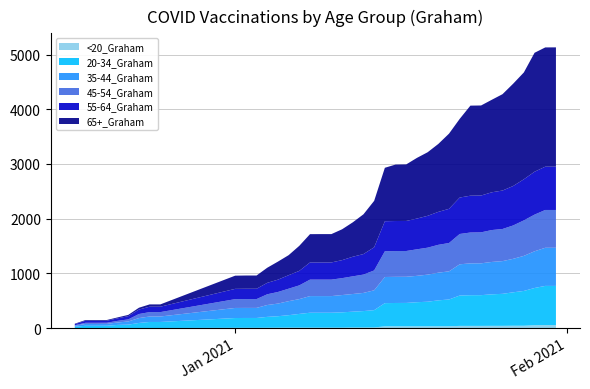

Reading left to right, transcribe all the data shown in this chart.

<20_Graham: 12/17/2020=1	12/18/2020=1	12/19/2020=1	12/20/2020=2	12/21/2020=2	12/22/2020=2	12/23/2020=2	12/24/2020=2	12/25/2020=2	1/1/2021=5	1/2/2021=5	1/3/2021=5	1/4/2021=6	1/5/2021=7	1/6/2021=8	1/7/2021=8	1/8/2021=8	1/9/2021=8	1/10/2021=8	1/11/2021=8	1/12/2021=11	1/13/2021=11	1/14/2021=12	1/15/2021=32	1/16/2021=32	1/17/2021=32	1/18/2021=32	1/19/2021=33	1/20/2021=33	1/21/2021=34	1/22/2021=40	1/23/2021=40	1/24/2021=40	1/25/2021=41	1/26/2021=41	1/27/2021=43	1/28/2021=43	1/29/2021=52	1/30/2021=55	1/31/2021=55
20-34_Graham: 12/17/2020=24	12/18/2020=41	12/19/2020=41	12/20/2020=41	12/21/2020=56	12/22/2020=61	12/23/2020=92	12/24/2020=110	12/25/2020=110	1/1/2021=179	1/2/2021=180	1/3/2021=180	1/4/2021=199	1/5/2021=210	1/6/2021=228	1/7/2021=251	1/8/2021=273	1/9/2021=273	1/10/2021=273	1/11/2021=280	1/12/2021=289	1/13/2021=300	1/14/2021=316	1/15/2021=424	1/16/2021=427	1/17/2021=428	1/18/2021=441	1/19/2021=449	1/20/2021=474	1/21/2021=489	1/22/2021=555	1/23/2021=561	1/24/2021=562	1/25/2021=576	1/26/2021=585	1/27/2021=611	1/28/2021=636	1/29/2021=681	1/30/2021=716	1/31/2021=716
35-44_Graham: 12/17/2020=17	12/18/2020=34	12/19/2020=34	12/20/2020=34	12/21/2020=44	12/22/2020=58	12/23/2020=89	12/24/2020=100	12/25/2020=100	1/1/2021=184	1/2/2021=184	1/3/2021=184	1/4/2021=217	1/5/2021=231	1/6/2021=256	1/7/2021=271	1/8/2021=304	1/9/2021=304	1/10/2021=304	1/11/2021=316	1/12/2021=323	1/13/2021=332	1/14/2021=363	1/15/2021=478	1/16/2021=478	1/17/2021=478	1/18/2021=482	1/19/2021=495	1/20/2021=506	1/21/2021=514	1/22/2021=571	1/23/2021=582	1/24/2021=582	1/25/2021=592	1/26/2021=598	1/27/2021=612	1/28/2021=641	1/29/2021=671	1/30/2021=697	1/31/2021=697
45-54_Graham: 12/17/2020=10	12/18/2020=21	12/19/2020=21	12/20/2020=21	12/21/2020=30	12/22/2020=38	12/23/2020=74	12/24/2020=80	12/25/2020=80	1/1/2021=161	1/2/2021=161	1/3/2021=161	1/4/2021=196	1/5/2021=212	1/6/2021=228	1/7/2021=251	1/8/2021=301	1/9/2021=301	1/10/2021=301	1/11/2021=309	1/12/2021=323	1/13/2021=335	1/14/2021=363	1/15/2021=470	1/16/2021=471	1/17/2021=471	1/18/2021=485	1/19/2021=493	1/20/2021=509	1/21/2021=518	1/22/2021=554	1/23/2021=564	1/24/2021=566	1/25/2021=583	1/26/2021=587	1/27/2021=610	1/28/2021=649	1/29/2021=670	1/30/2021=691	1/31/2021=691
55-64_Graham: 12/17/2020=19	12/18/2020=37	12/19/2020=37	12/20/2020=37	12/21/2020=46	12/22/2020=59	12/23/2020=82	12/24/2020=99	12/25/2020=99	1/1/2021=188	1/2/2021=189	1/3/2021=189	1/4/2021=209	1/5/2021=225	1/6/2021=247	1/7/2021=265	1/8/2021=314	1/9/2021=314	1/10/2021=314	1/11/2021=329	1/12/2021=358	1/13/2021=375	1/14/2021=423	1/15/2021=549	1/16/2021=549	1/17/2021=549	1/18/2021=562	1/19/2021=582	1/20/2021=602	1/21/2021=625	1/22/2021=666	1/23/2021=673	1/24/2021=673	1/25/2021=690	1/26/2021=703	1/27/2021=721	1/28/2021=751	1/29/2021=784	1/30/2021=791	1/31/2021=792
65+_Graham: 12/17/2020=9	12/18/2020=13	12/19/2020=13	12/20/2020=13	12/21/2020=17	12/22/2020=23	12/23/2020=33	12/24/2020=42	12/25/2020=42	1/1/2021=241	1/2/2021=242	1/3/2021=242	1/4/2021=276	1/5/2021=330	1/6/2021=366	1/7/2021=458	1/8/2021=517	1/9/2021=518	1/10/2021=518	1/11/2021=564	1/12/2021=629	1/13/2021=727	1/14/2021=849	1/15/2021=977	1/16/2021=1032	1/17/2021=1034	1/18/2021=1109	1/19/2021=1162	1/20/2021=1242	1/21/2021=1374	1/22/2021=1438	1/23/2021=1646	1/24/2021=1646	1/25/2021=1691	1/26/2021=1761	1/27/2021=1870	1/28/2021=1953	1/29/2021=2174	1/30/2021=2180	1/31/2021=2180